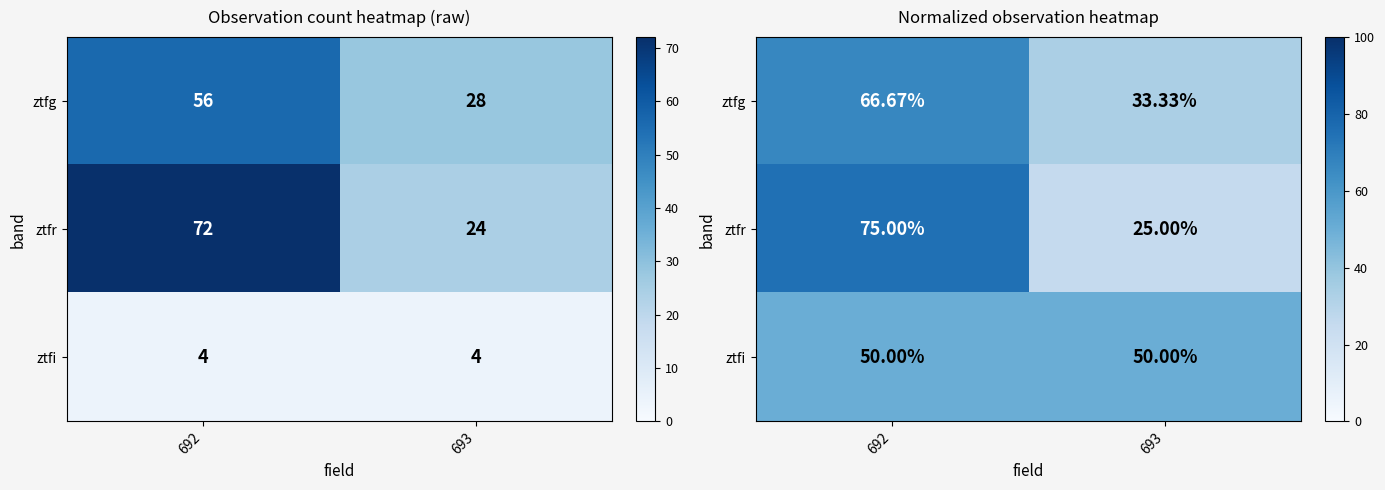

How many series are shown in this chart?

3